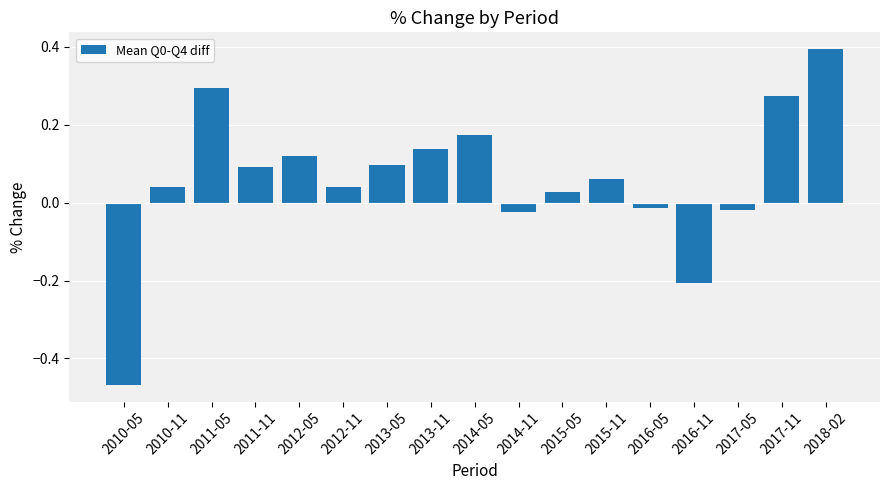

Are the bars horizontal?

No